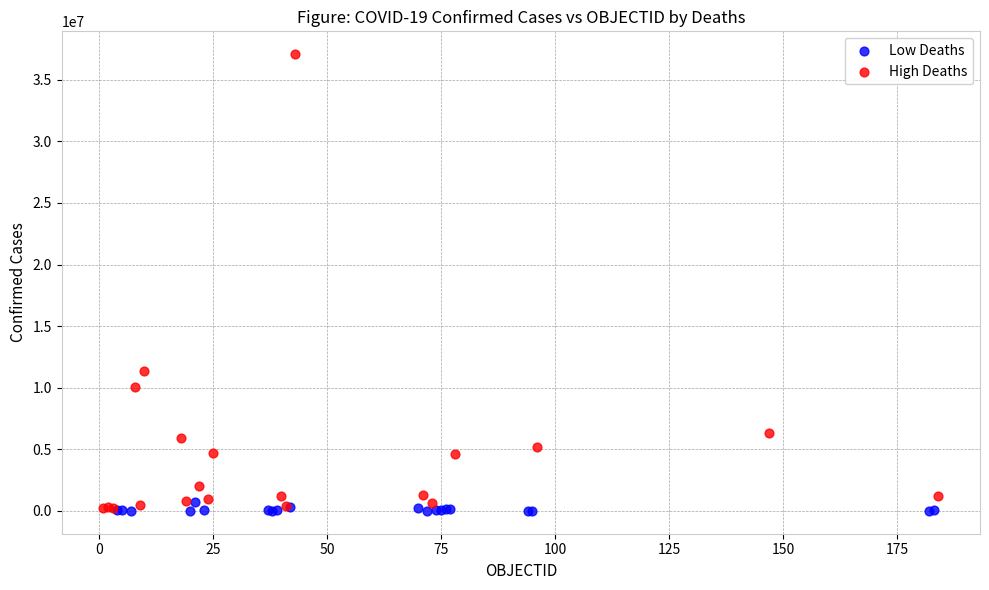

Which series reaches the maximum Y coordinate?

High Deaths